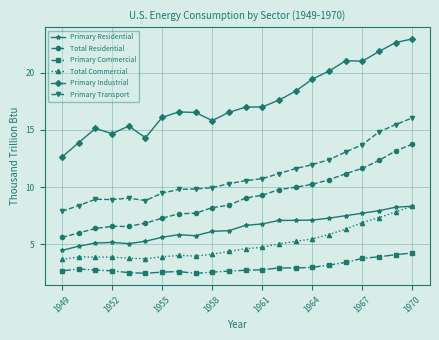

What is the maximum value shown in the chart?

23.0